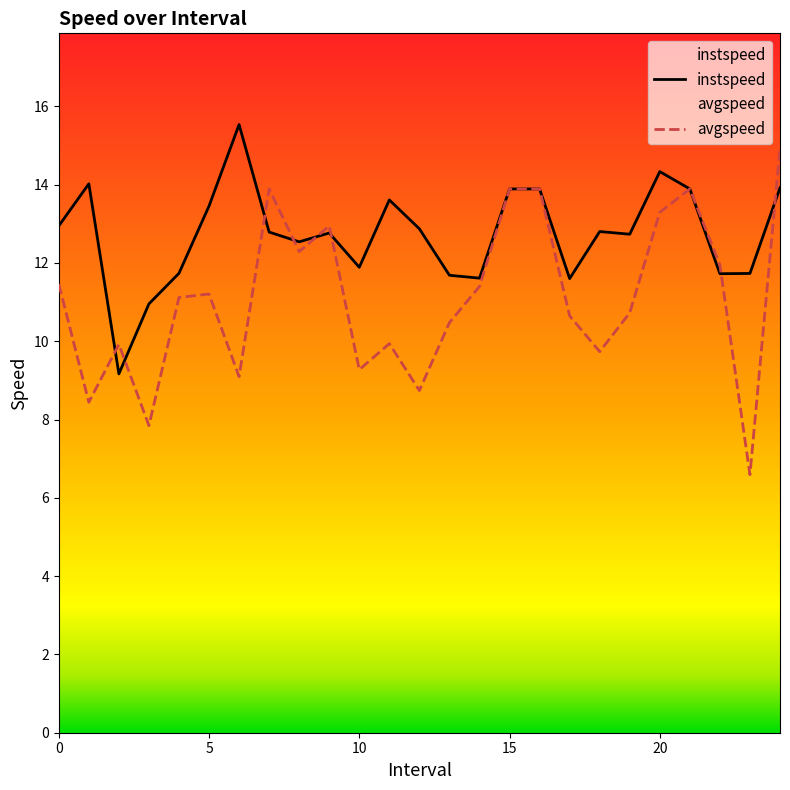

True or false: instspeed has more than 0 interior local peaks.

True